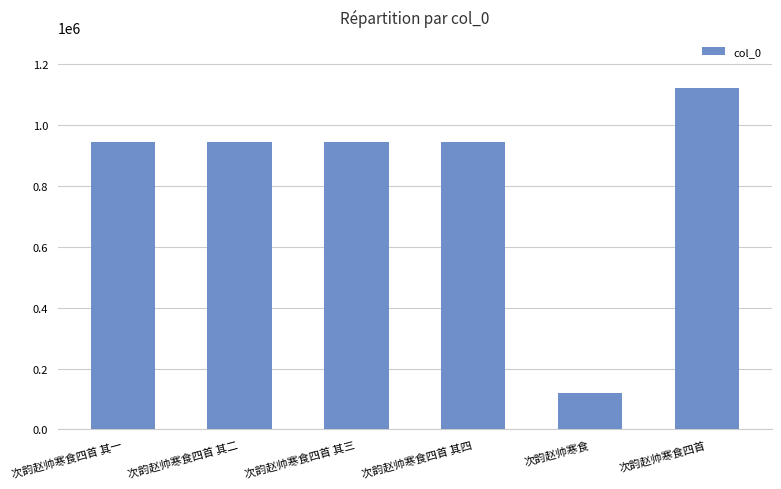

What is the sum of all values?

5010022